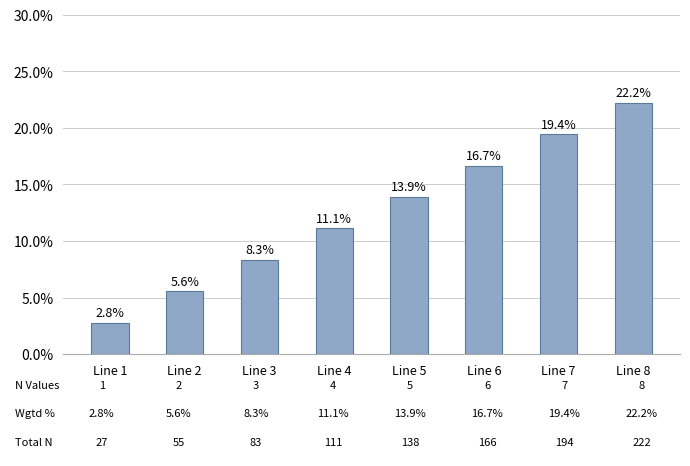

Rank the categories by value from highest to lowest.

Line 8, Line 7, Line 6, Line 5, Line 4, Line 3, Line 2, Line 1